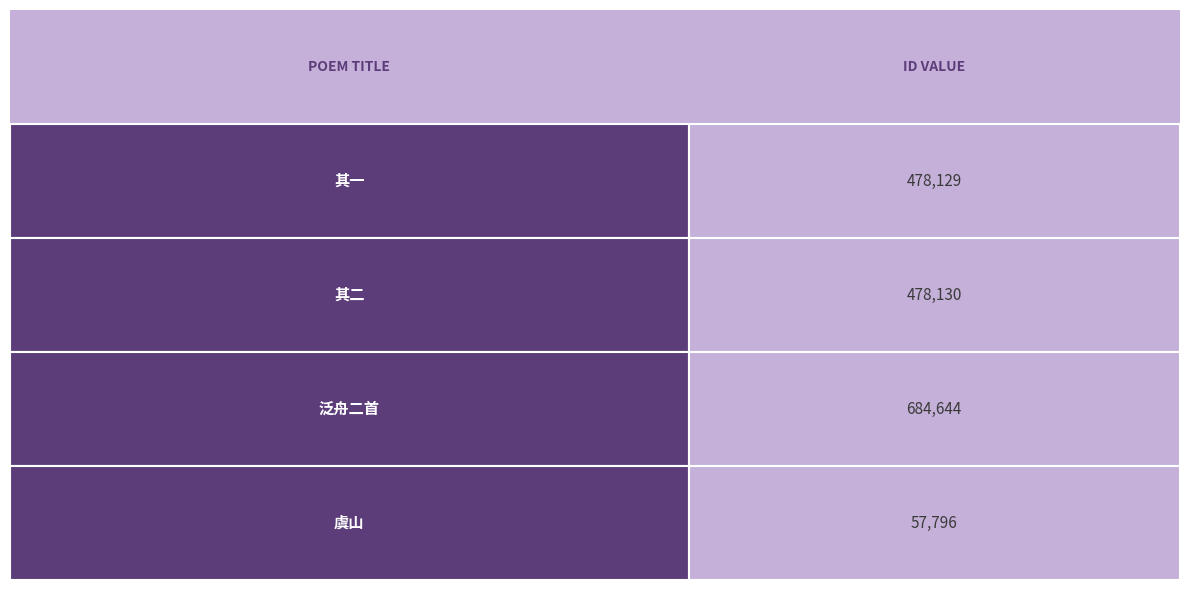

What is the difference between the second highest and second lowest values?

1